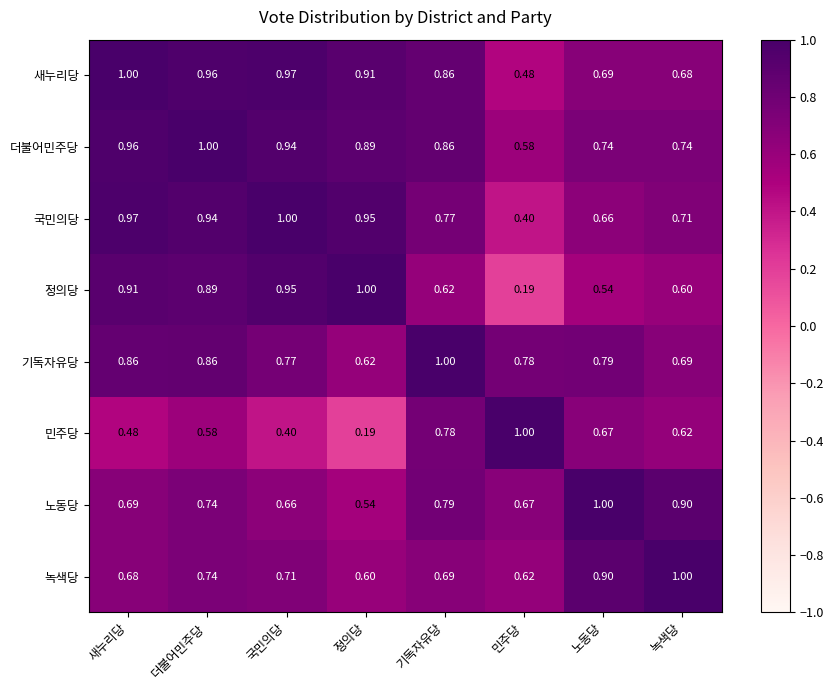

Is the value of 민주당 at 새누리당 greater than the value of 노동당 at 국민의당?

No